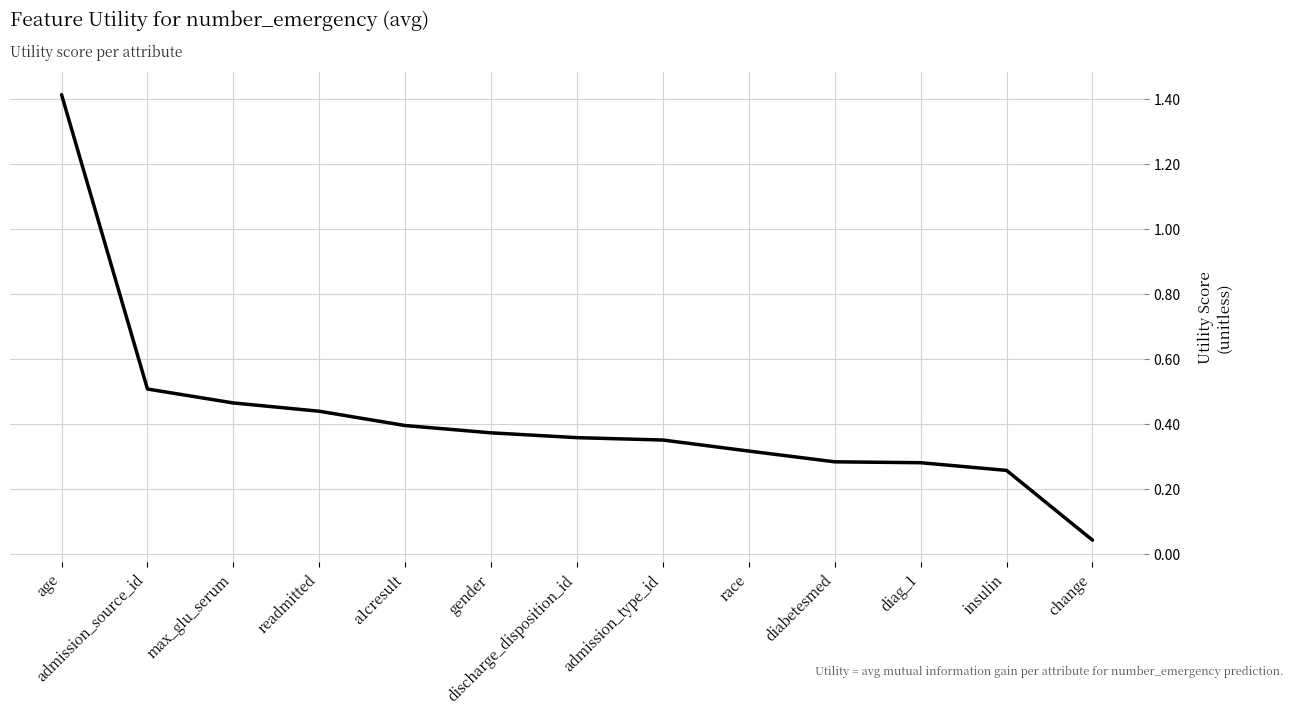

Which category has the highest value across all series?

age